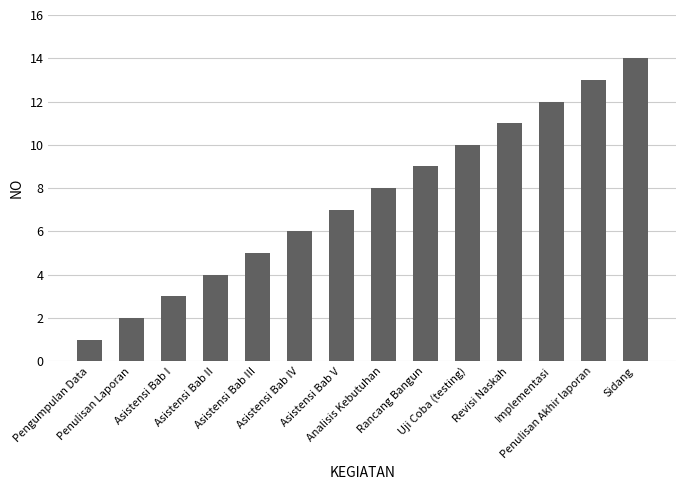

Reading left to right, list all the values displayed in this chart.

Pengumpulan Data=1	Penulisan Laporan=2	Asistensi Bab I=3	Asistensi Bab II=4	Asistensi Bab III=5	Asistensi Bab IV=6	Asistensi Bab V=7	Analisis Kebutuhan=8	Rancang Bangun=9	Uji Coba (testing)=10	Revisi Naskah=11	Implementasi=12	Penulisan Akhir laporan=13	Sidang=14